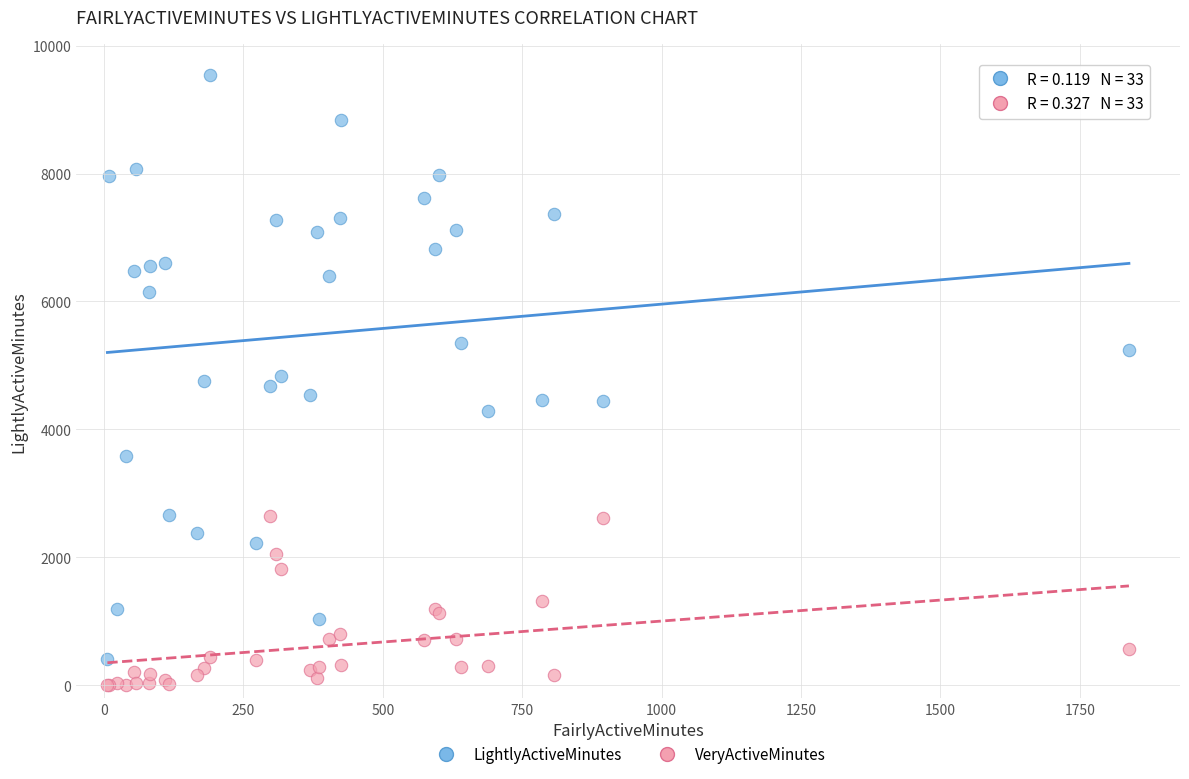

What is the X range (max minus min) for the scatter plot?

1832